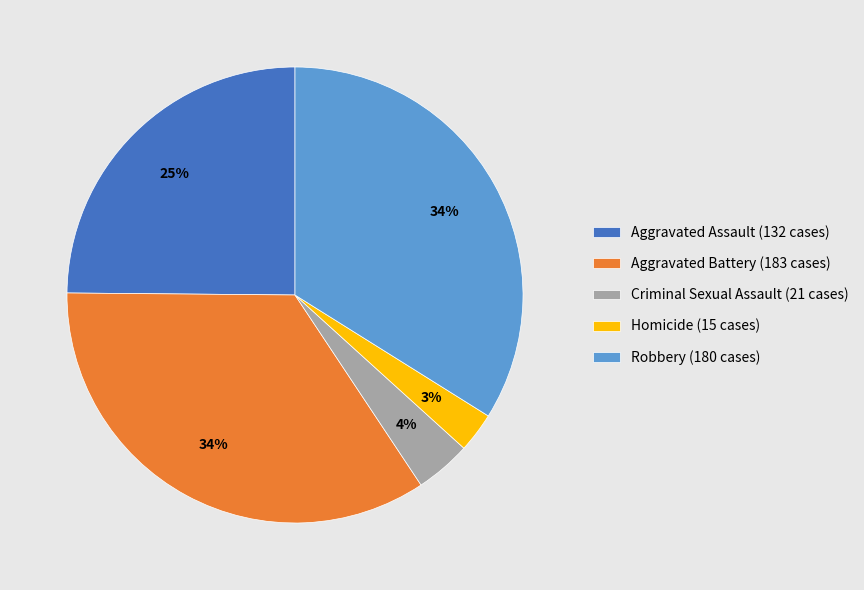

Is it true that Aggravated Battery is 34% of the pie?

True